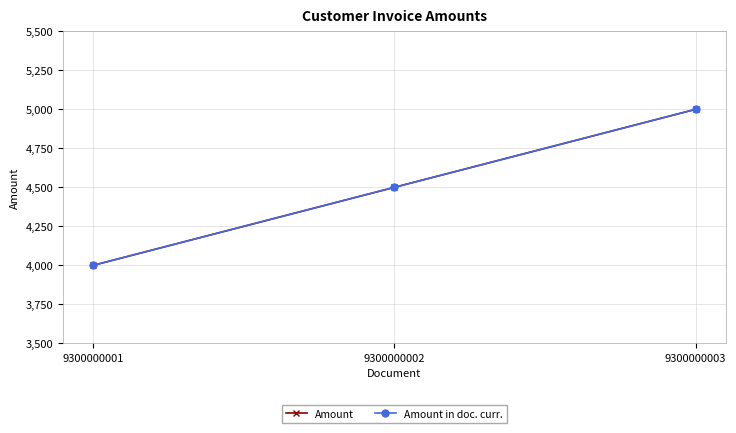

Rank the categories by Amount value from lowest to highest.

9300000001, 9300000002, 9300000003